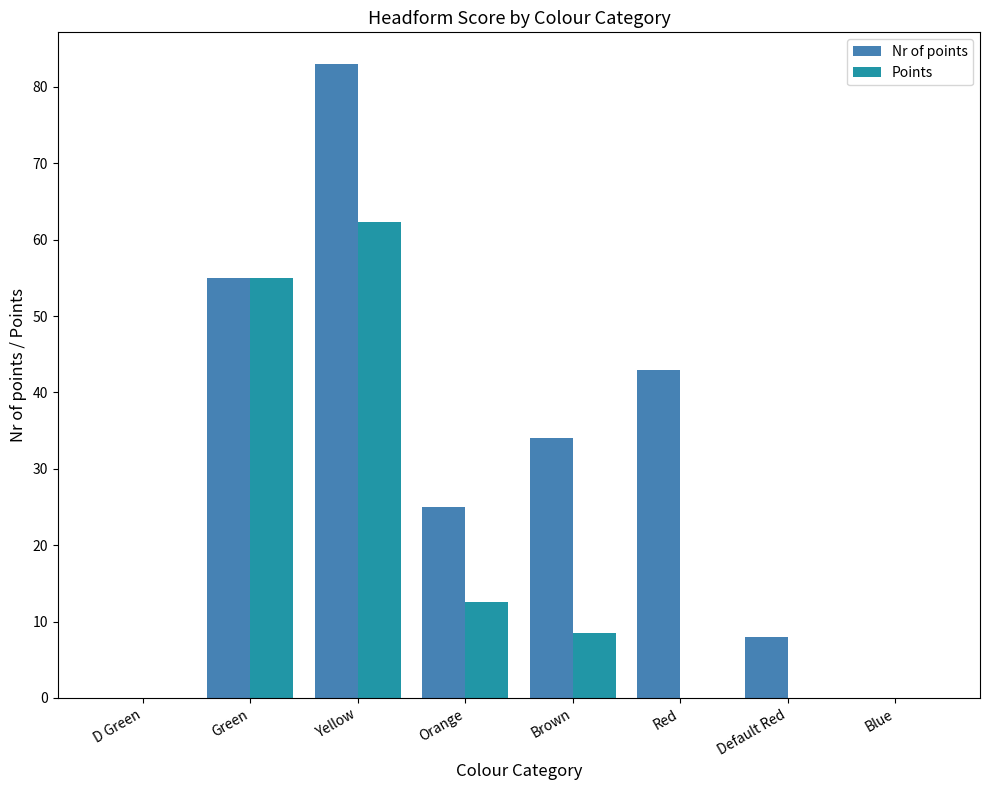

What is the sum of the Nr of points values at Yellow and D Green?

83.0